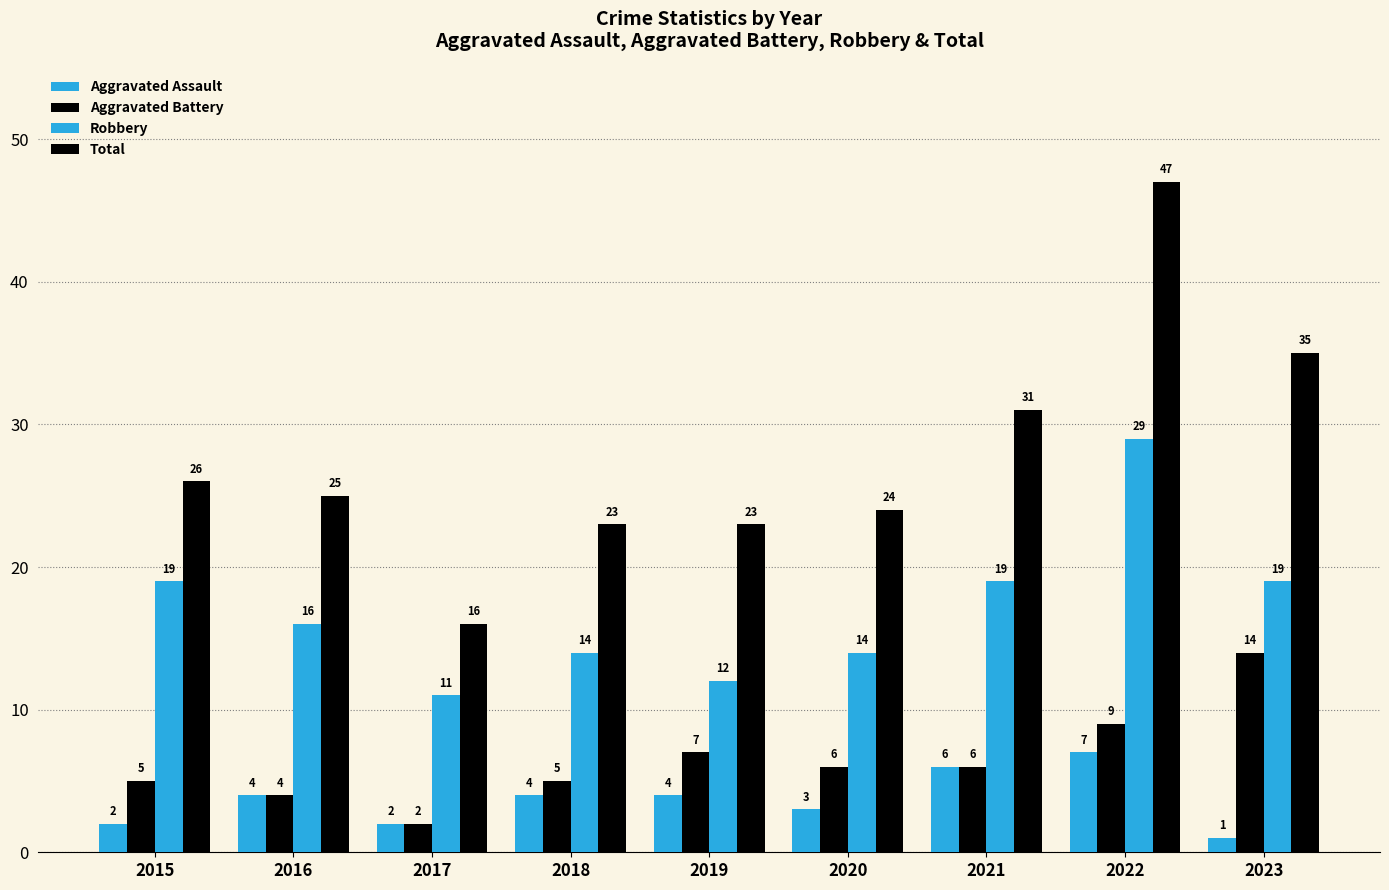

Reading left to right, what are all the values shown in this chart?

Aggravated Assault: 2015=2	2016=4	2017=2	2018=4	2019=4	2020=3	2021=6	2022=7	2023=1
Aggravated Battery: 2015=5	2016=4	2017=2	2018=5	2019=7	2020=6	2021=6	2022=9	2023=14
Robbery: 2015=19	2016=16	2017=11	2018=14	2019=12	2020=14	2021=19	2022=29	2023=19
Total: 2015=26	2016=25	2017=16	2018=23	2019=23	2020=24	2021=31	2022=47	2023=35